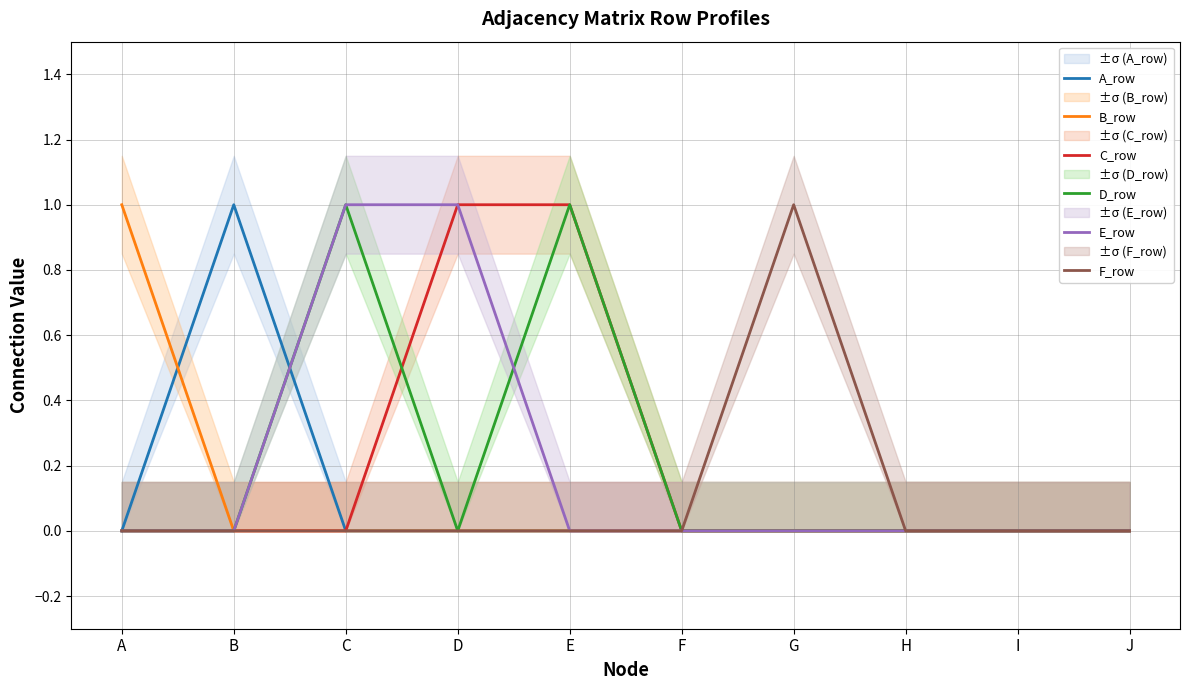

List the labels in order of A_row value, smallest first.

A, C, D, E, F, G, H, I, J, B